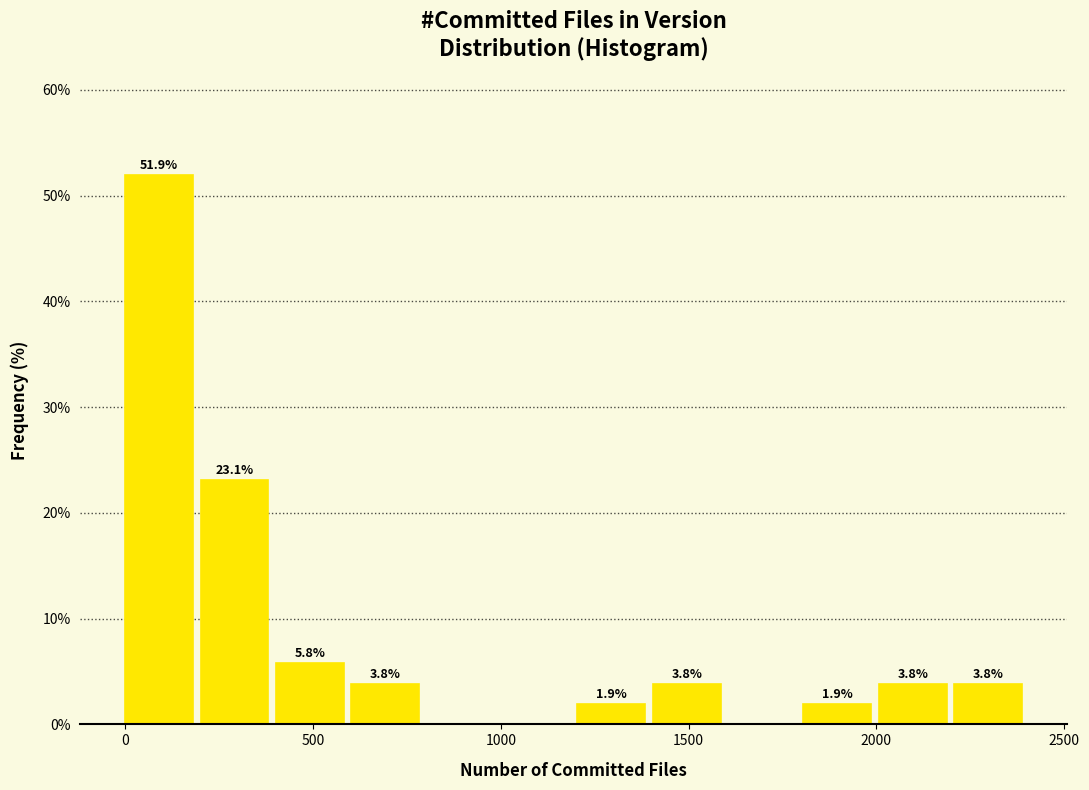

Which range on the x-axis has the tallest bar?

0 to 200